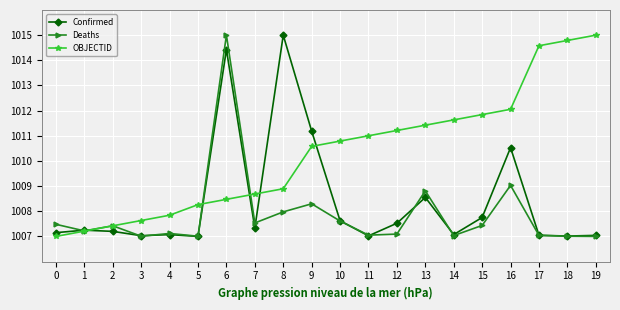

What is the difference between the OBJECTID values at 8 and 18?

5.9